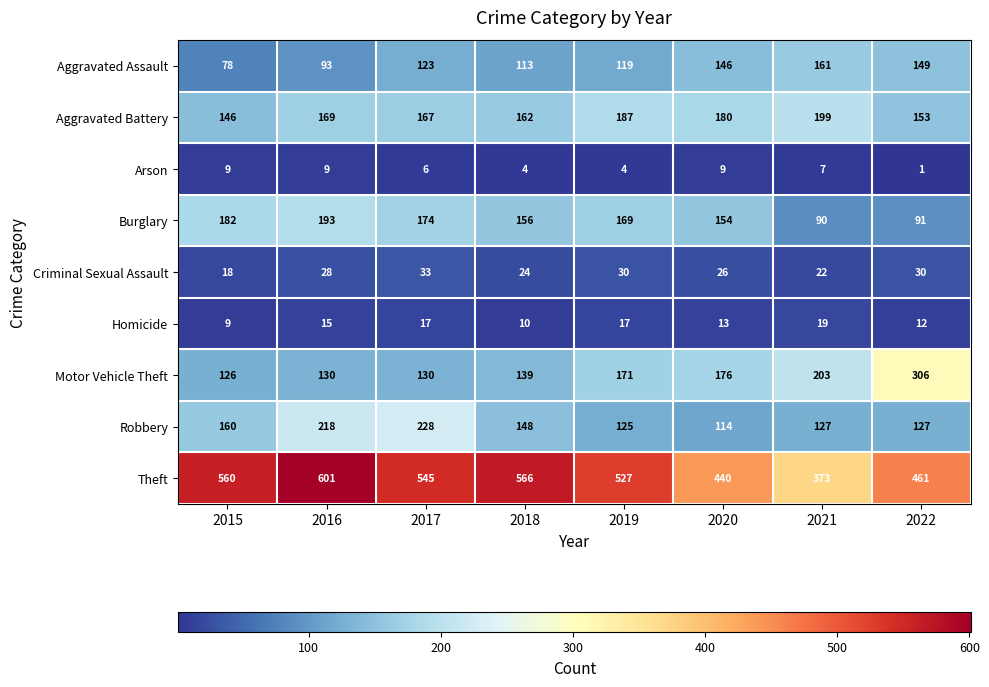

What is the average value of the Aggravated Assault series?

123